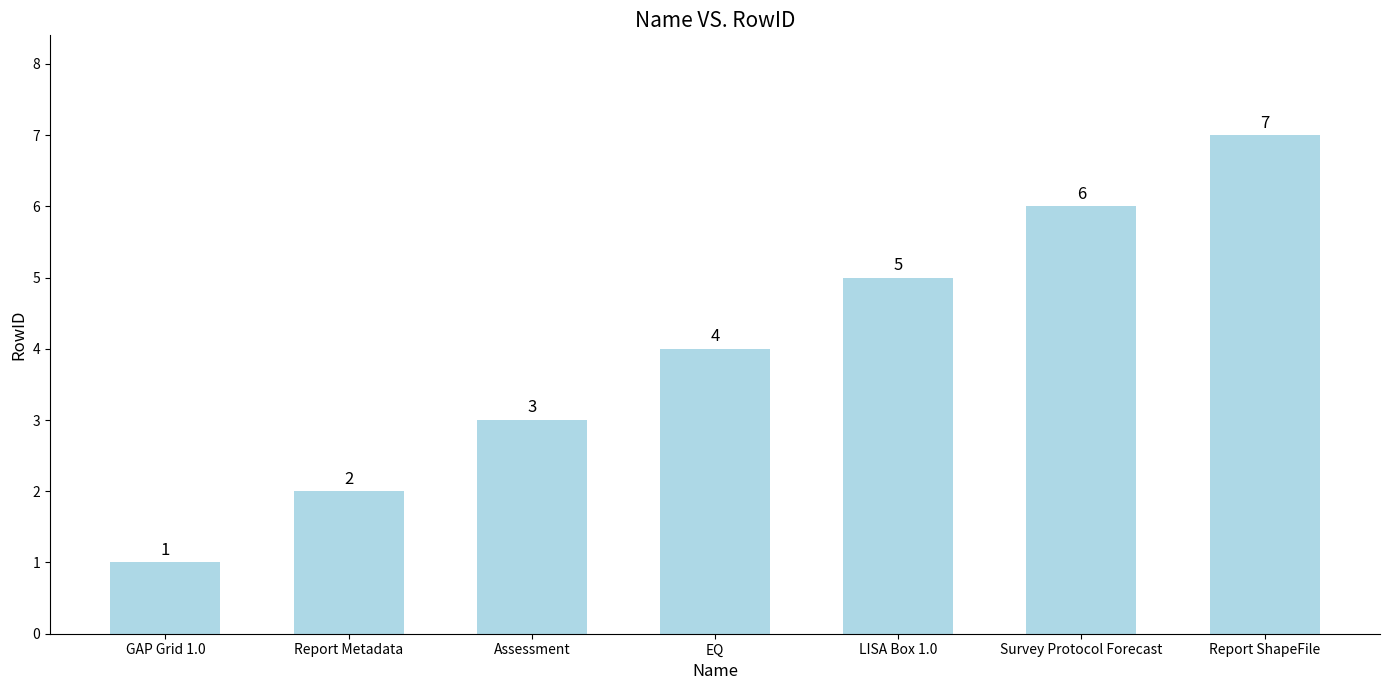

What is the label of the 6th bar from the right?

Report Metadata